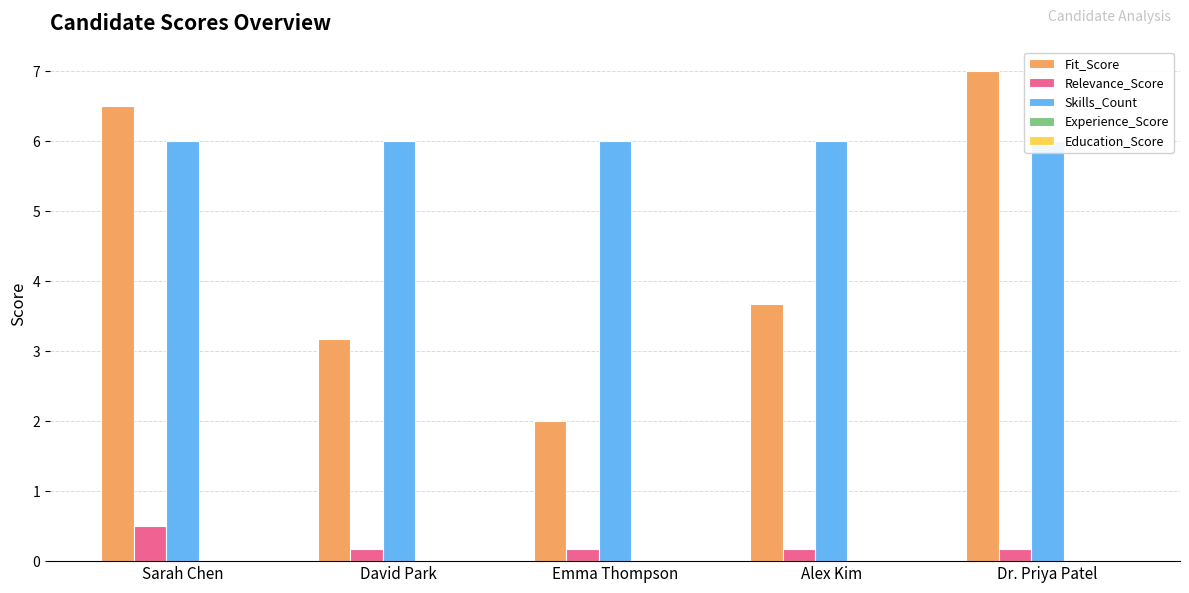

How many bars are there in each group?

5